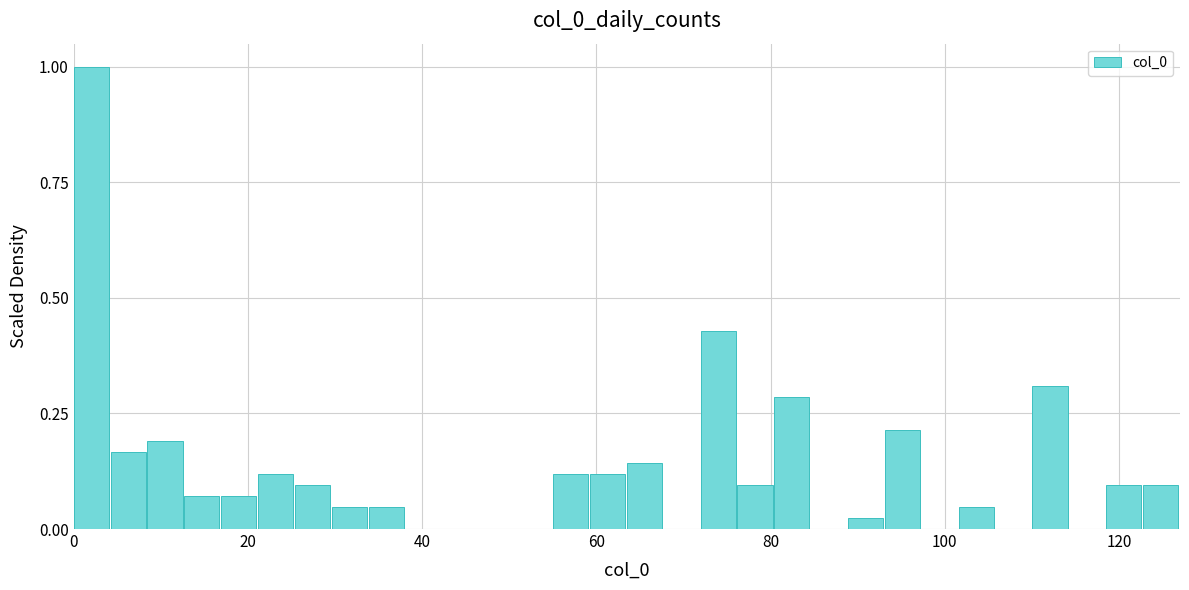

Read against the x-axis, roughly where is the centre of the tallest bar?

2